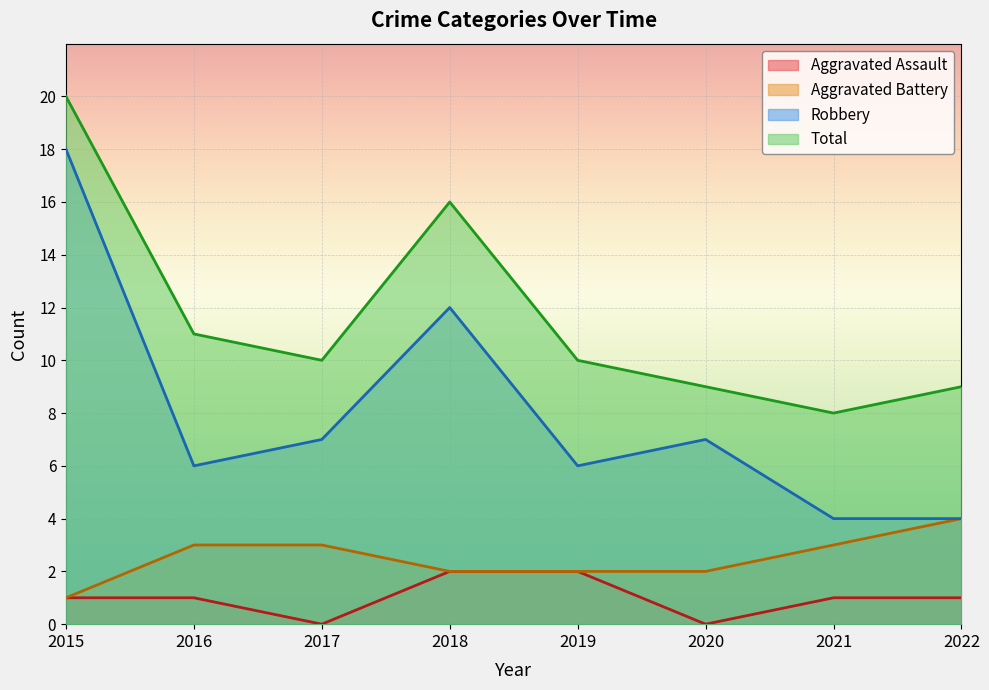

Where does the Robbery series first go above 7?

2015